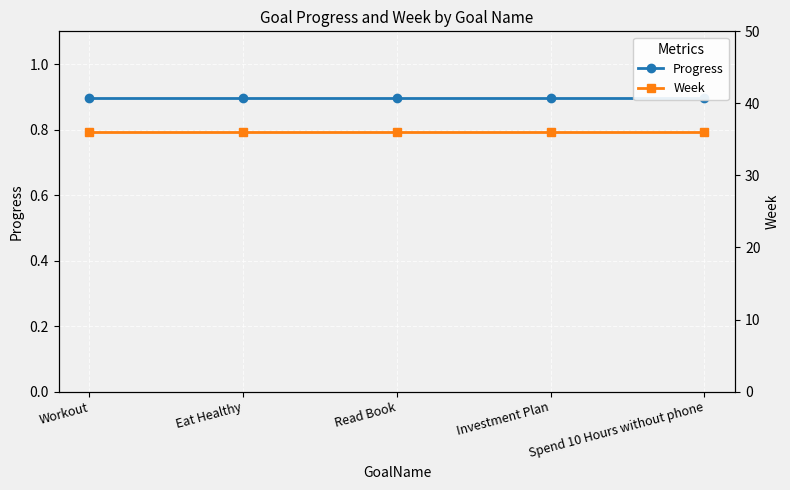

What is the sum of the Week values at Investment Plan and Workout?

72.0